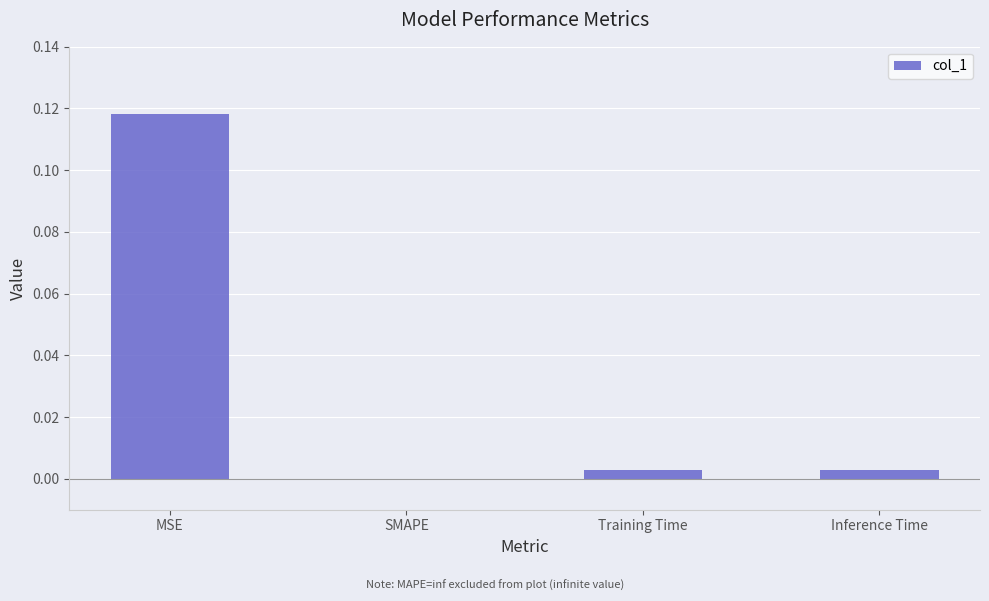

How many data points are above 0?

3